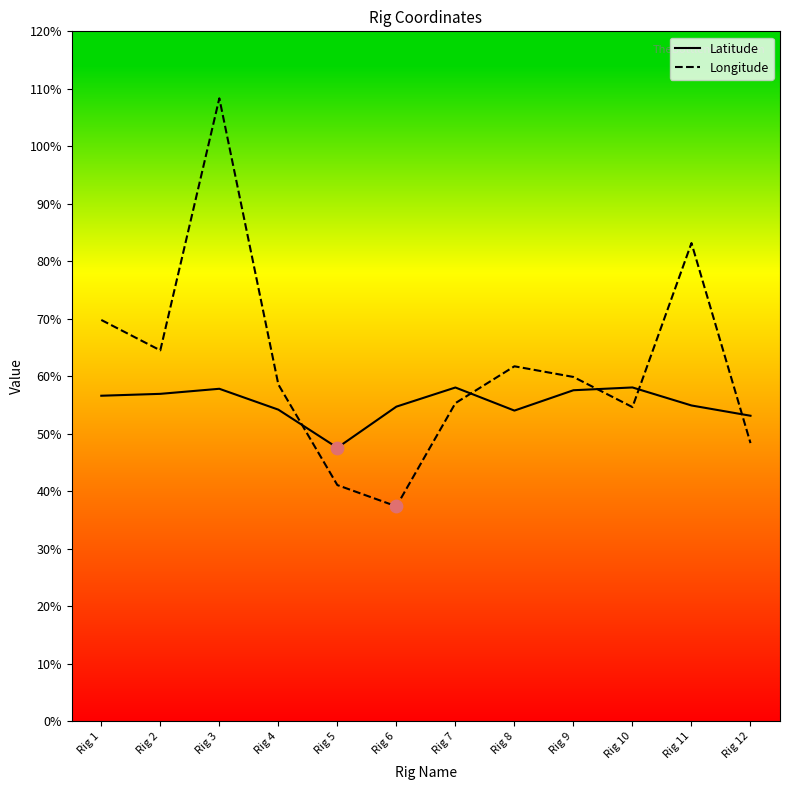

Between Rig 5 and Rig 12, which series saw the biggest shift?

Longitude